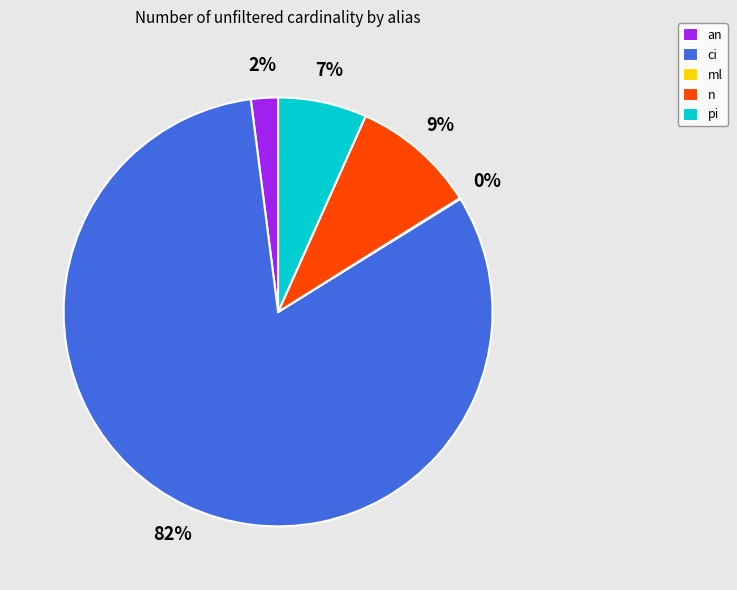

What is the largest slice in the pie chart?

ci